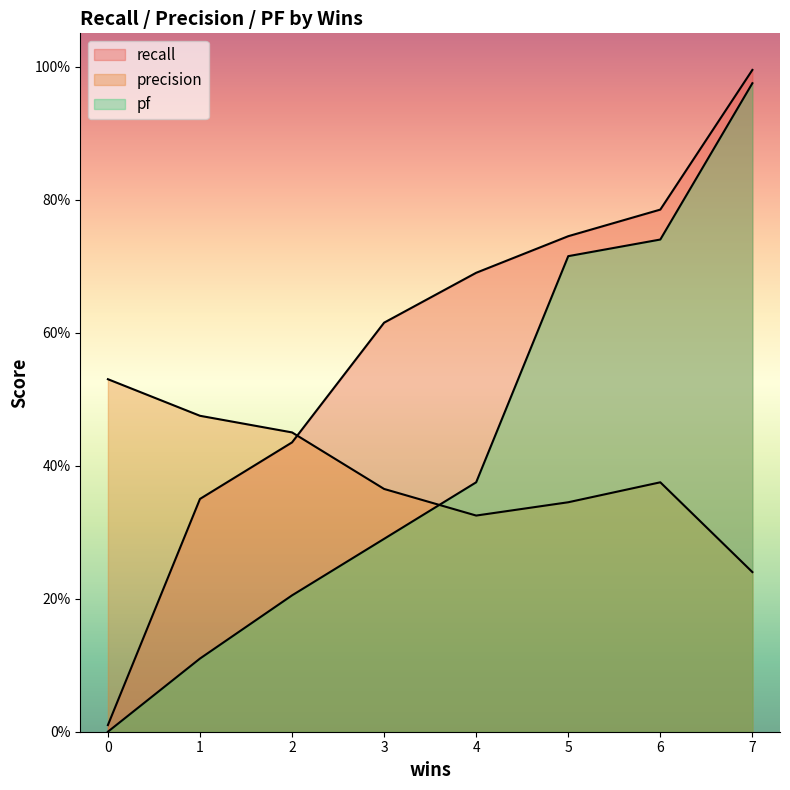

Between which two adjacent categories do precision and recall first intersect?

2 and 3